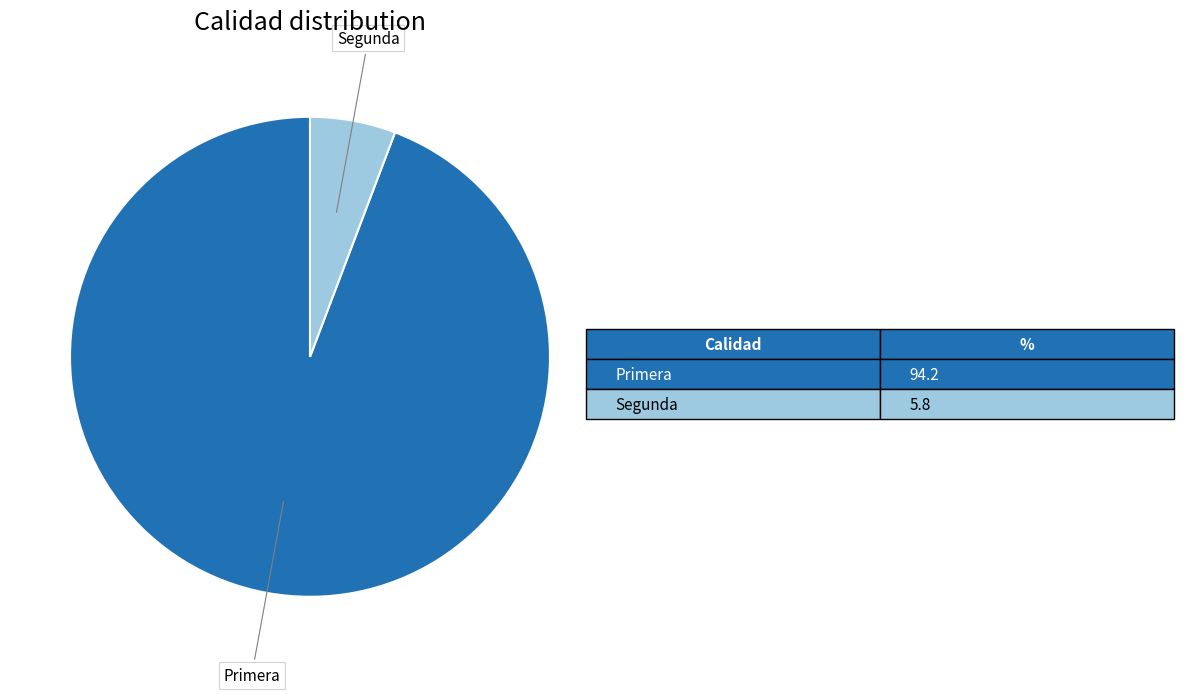

Is there any slice that represents more than half of the pie?

Yes